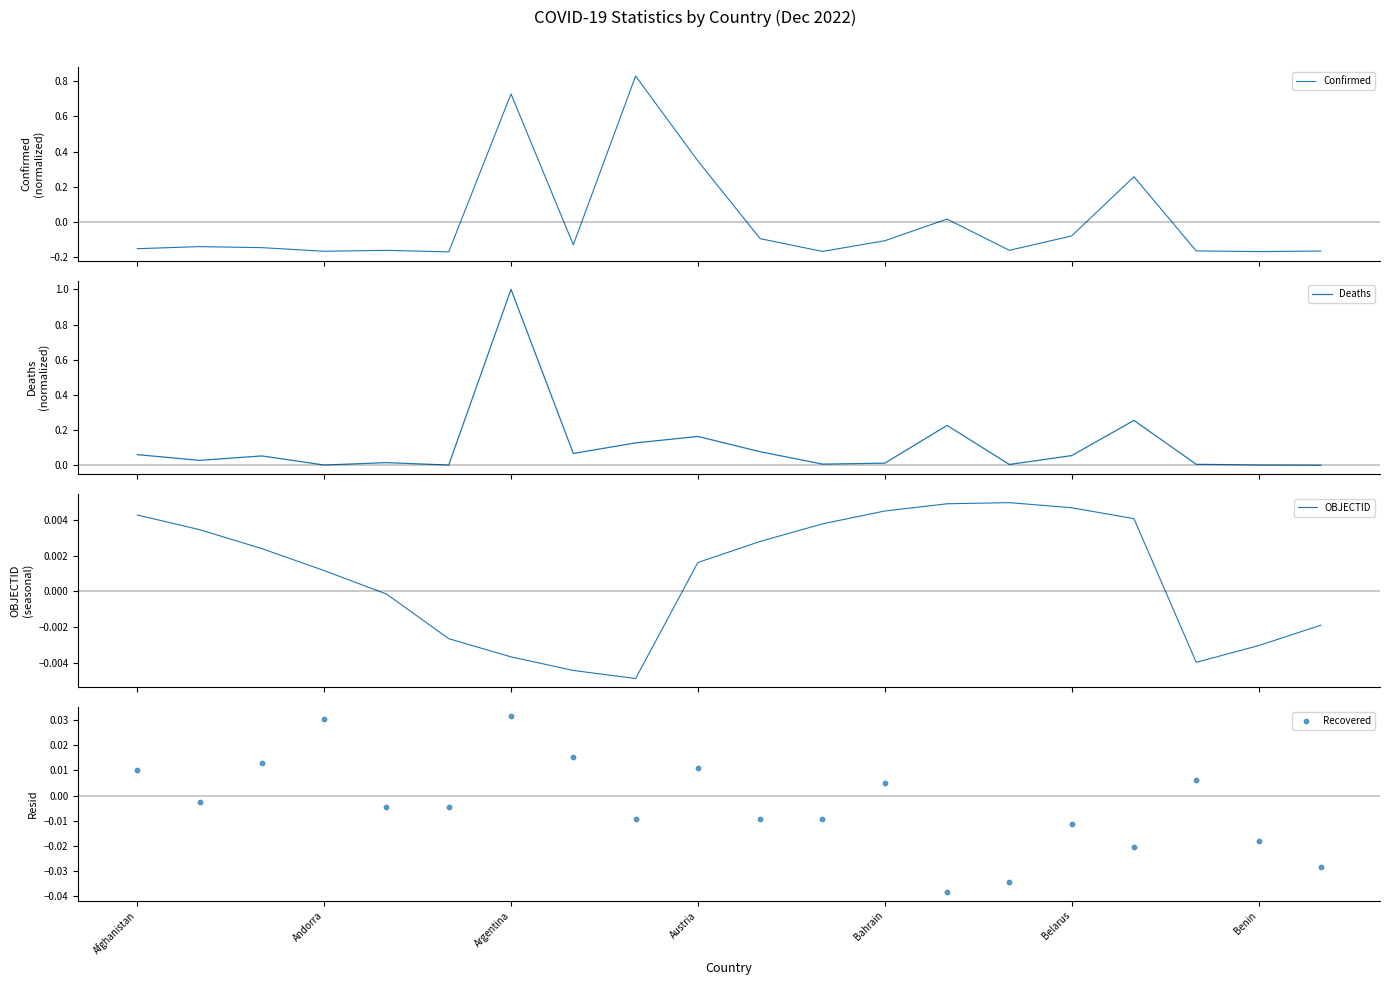

What are all the series names shown in the legend?

Confirmed, Deaths, OBJECTID, Recovered